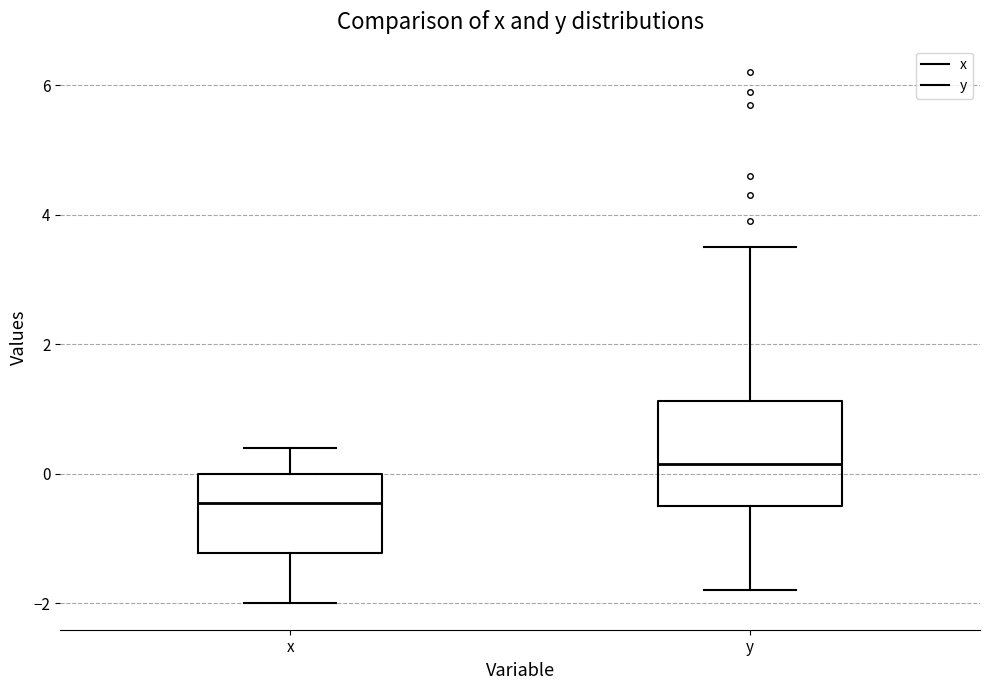

Reading left to right, read every box against the y-axis: the position of its median line, the range the box covers, and the ends of its whiskers. The values are not printed on the chart, so give them approximately, as read against the axis.

x: median -0.4, box -1.2 to 0.0, whiskers -2.0 to 0.4
y: median 0.2, box -0.4 to 1.2, whiskers -1.8 to 3.6